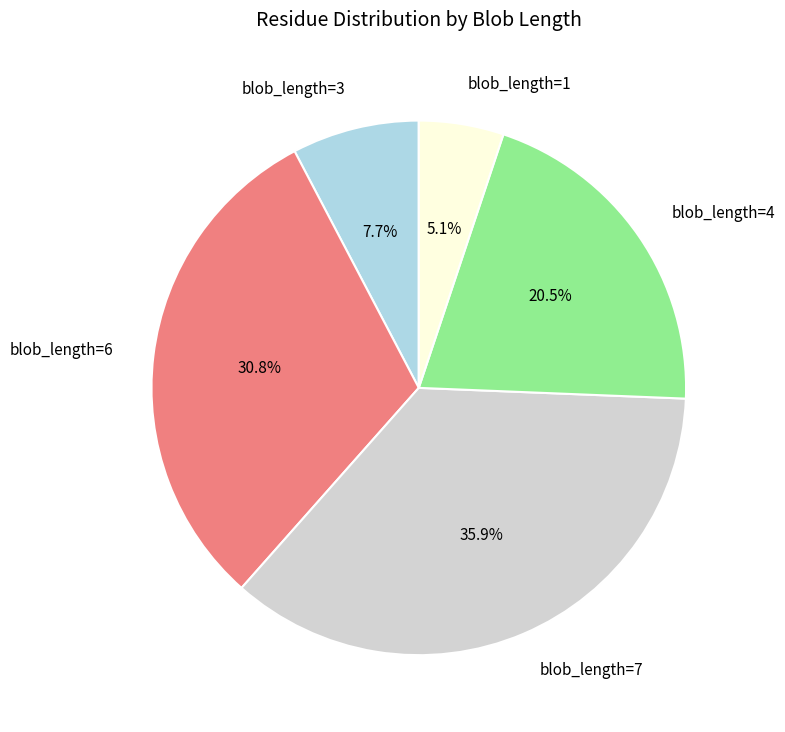

Rank the categories by value from lowest to highest.

blob_length=1, blob_length=3, blob_length=4, blob_length=6, blob_length=7